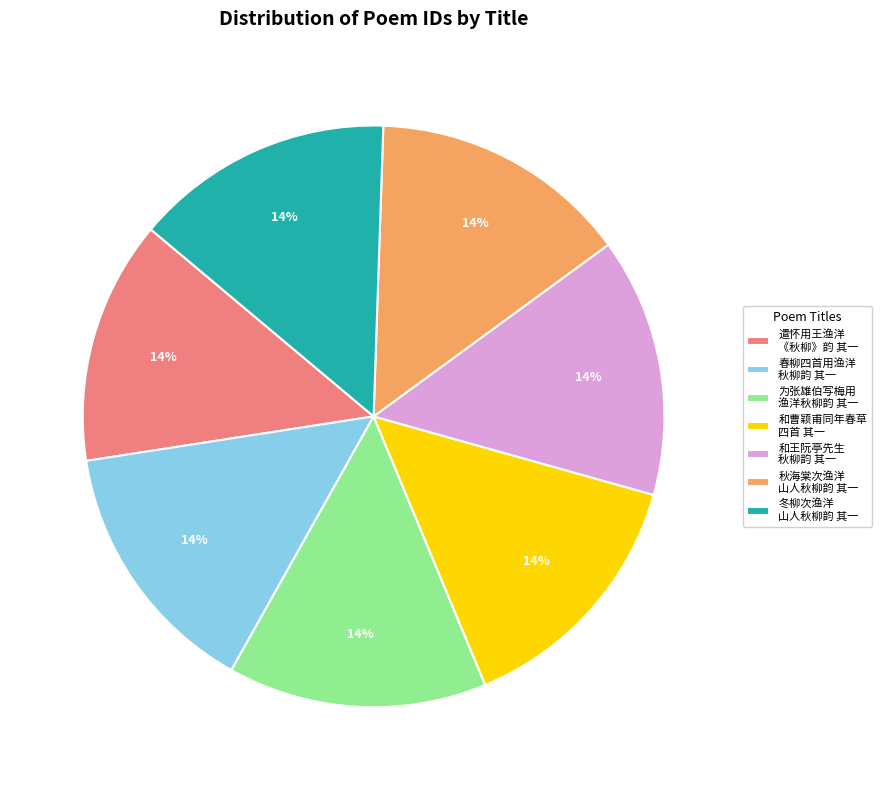

True or false: 冬柳次渔洋 山人秋柳韵 其一 accounts for 14% of the total.

True